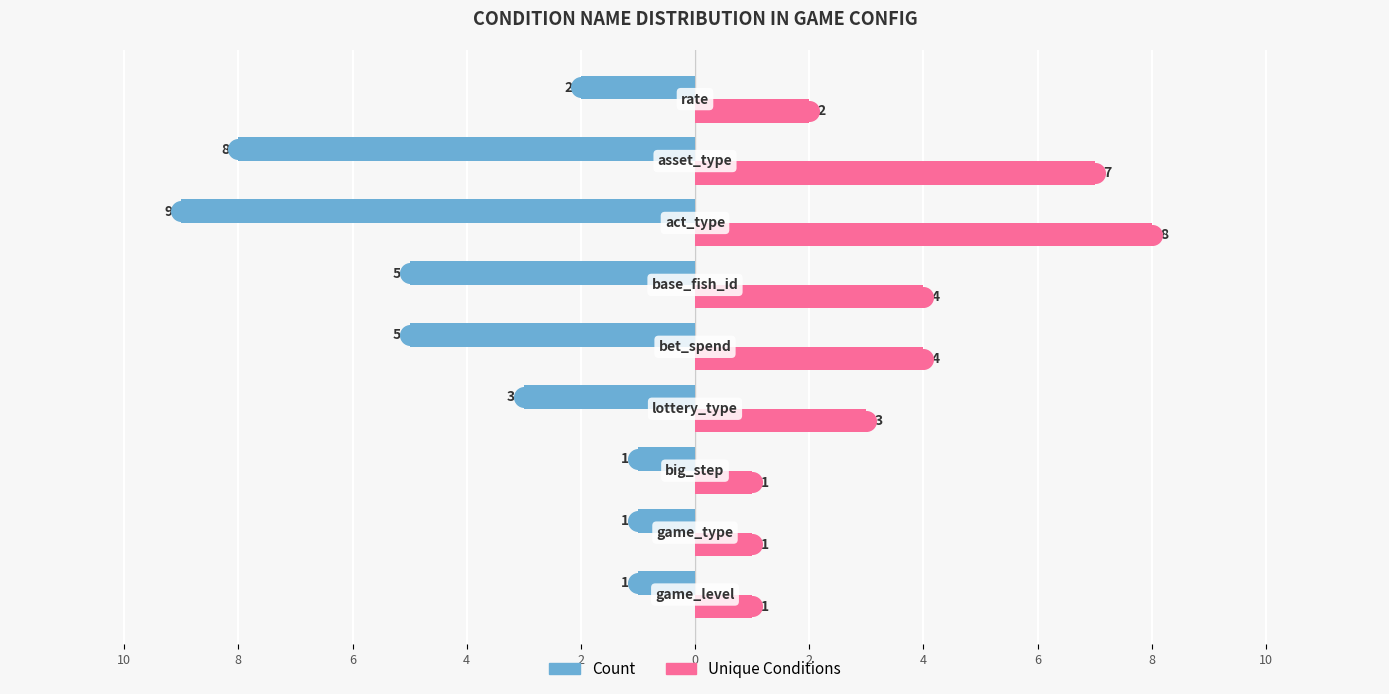

What are all the series names shown in the legend?

Count, Unique Conditions